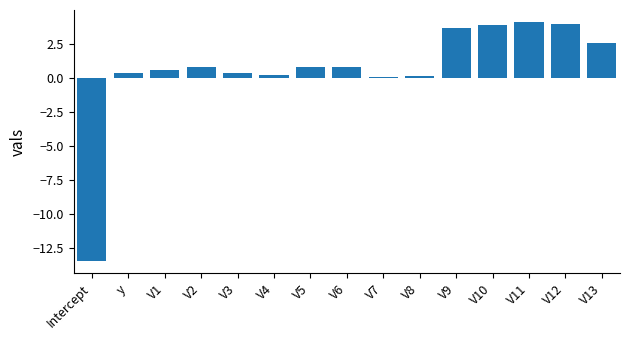

True or false: the data shows 0.4 at y.

True